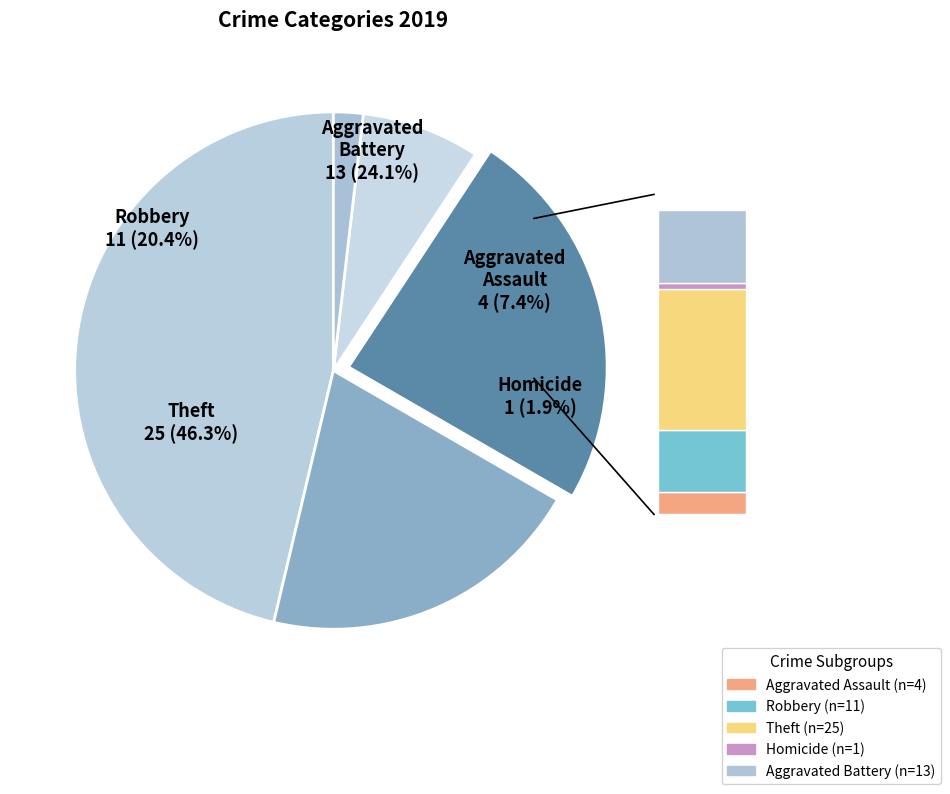

To the nearest percent, what is the difference between the Theft and Robbery slice percentages?

26%